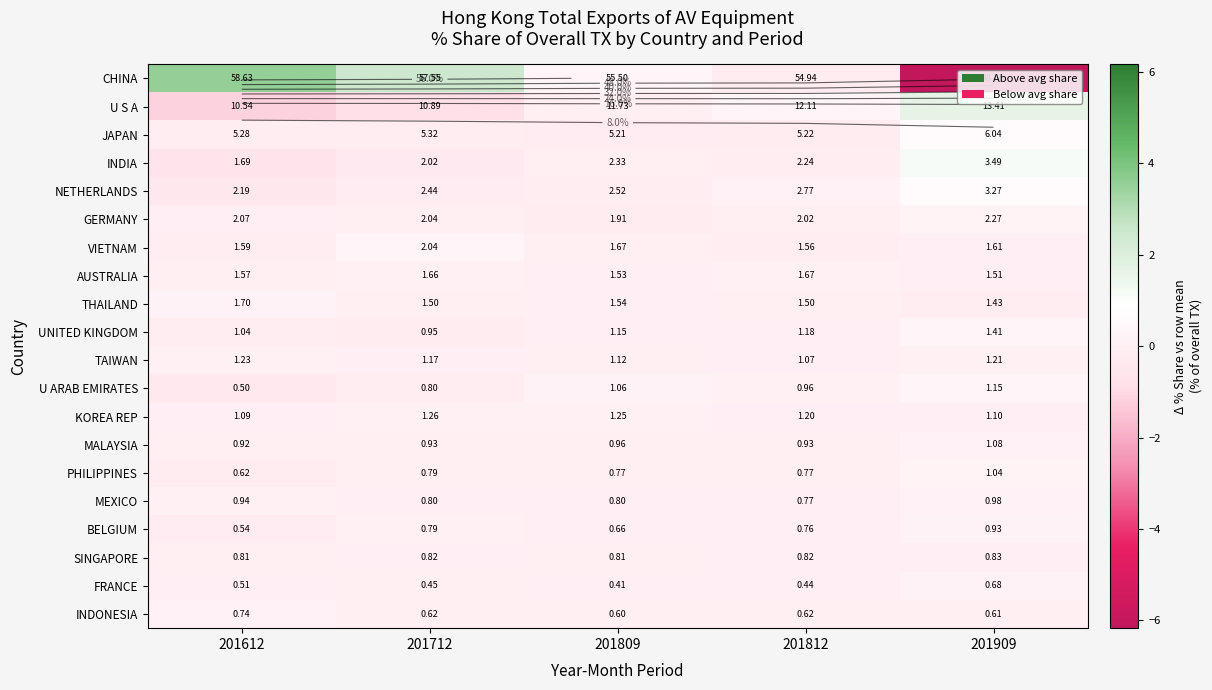

What is the total value across all series at 201712?

1.0